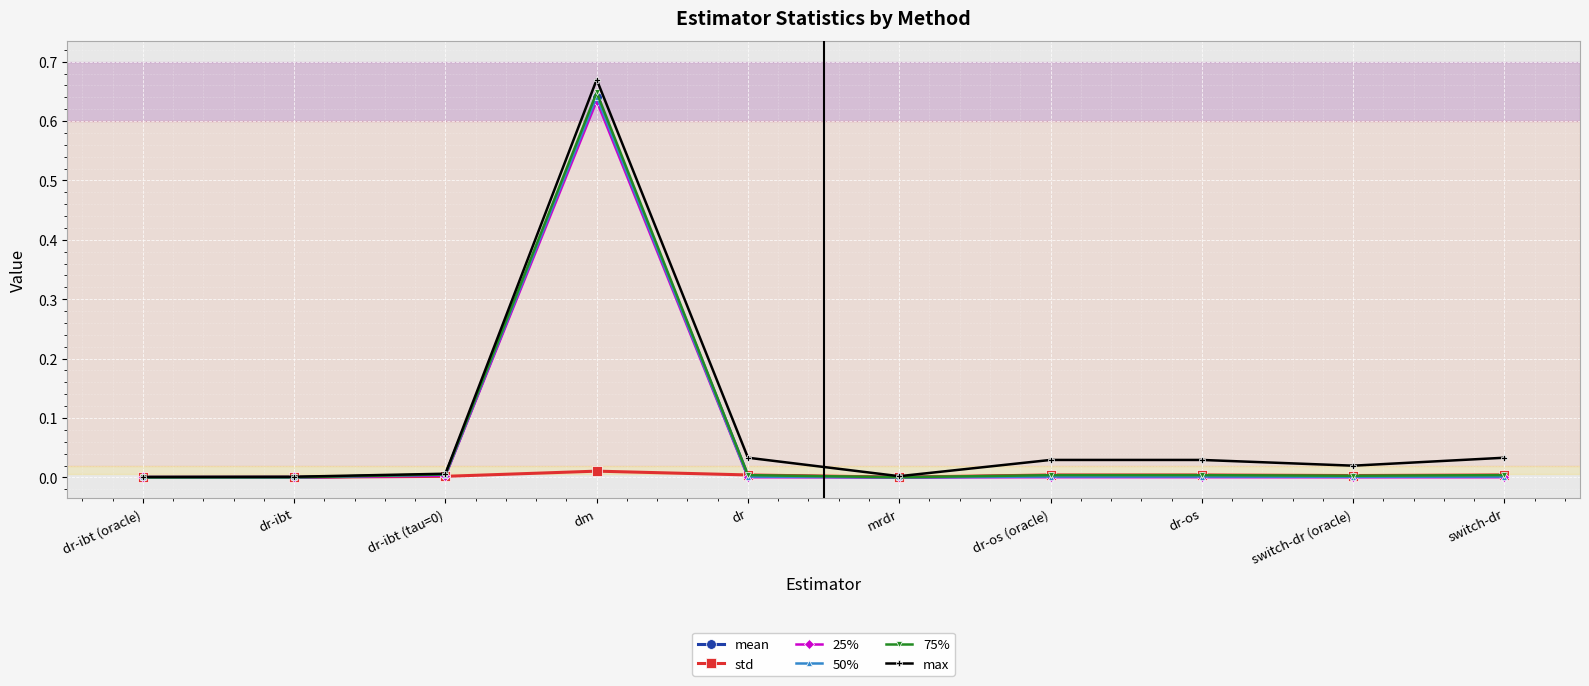

At which label does 75% reach its peak?

dm